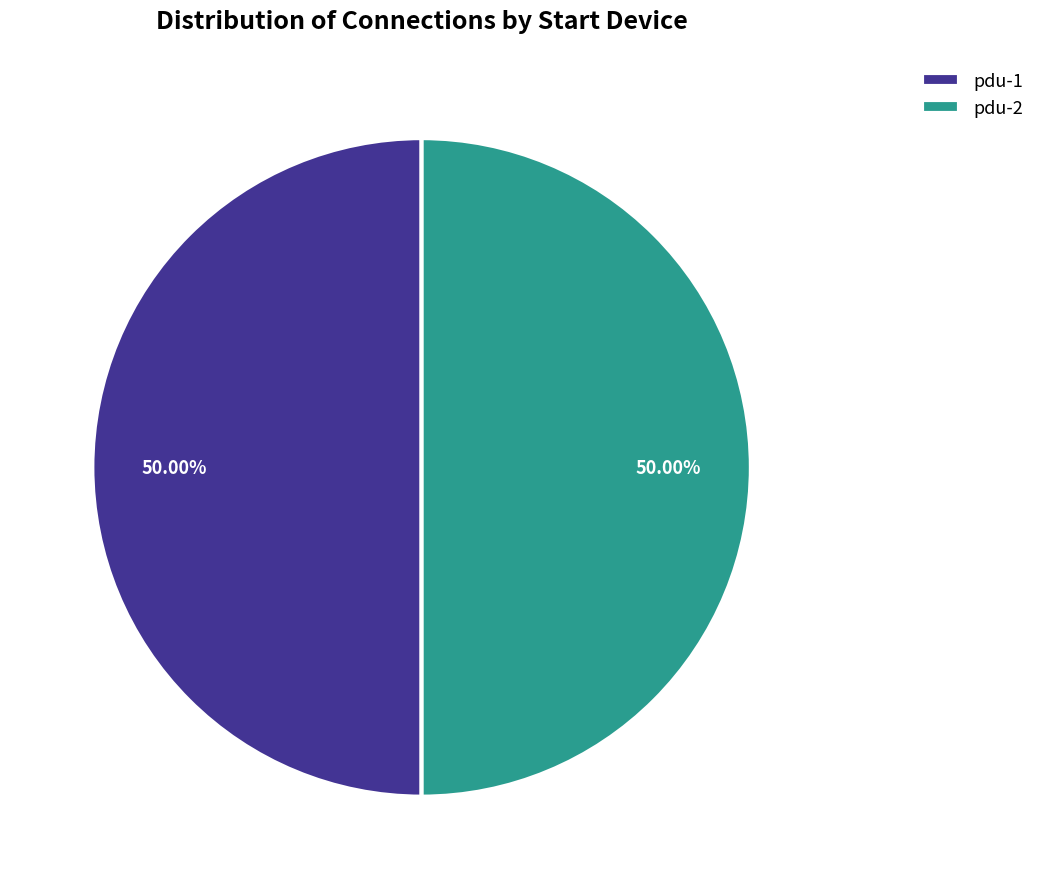

To the nearest percent, what percentage of the pie is pdu-1?

50%